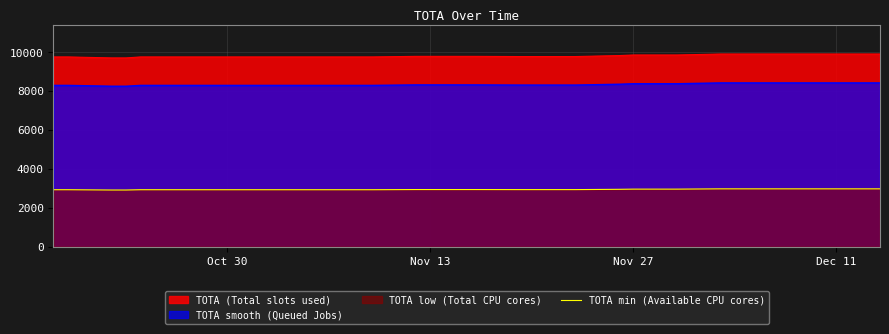

What is the value of the 7th point from the left?

2925